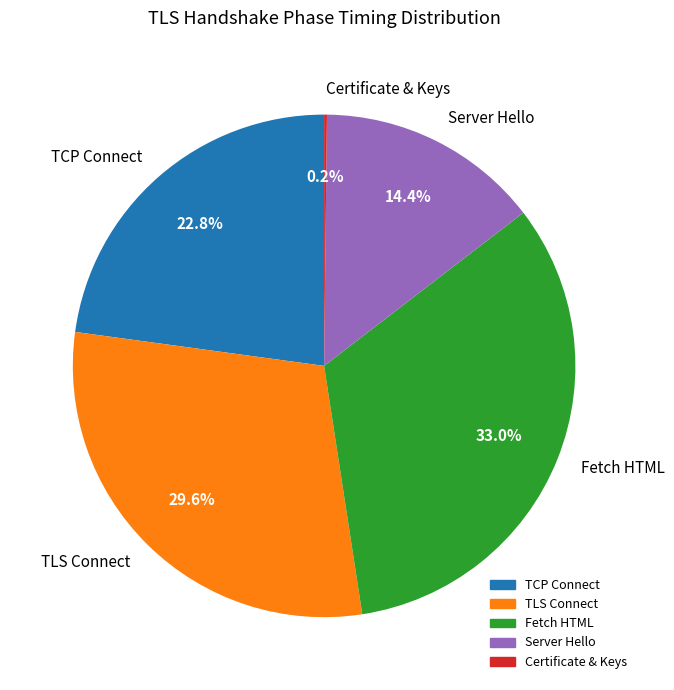

Approximately how many times larger is the value at Fetch HTML compared to Server Hello?

2.3